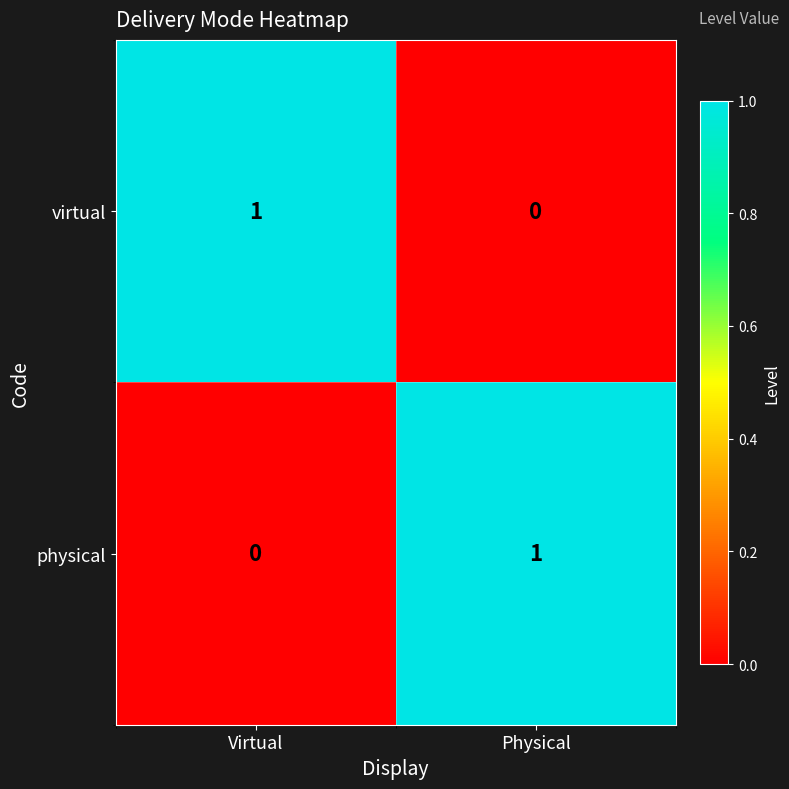

Where is physical nearest to the value 0?

Virtual